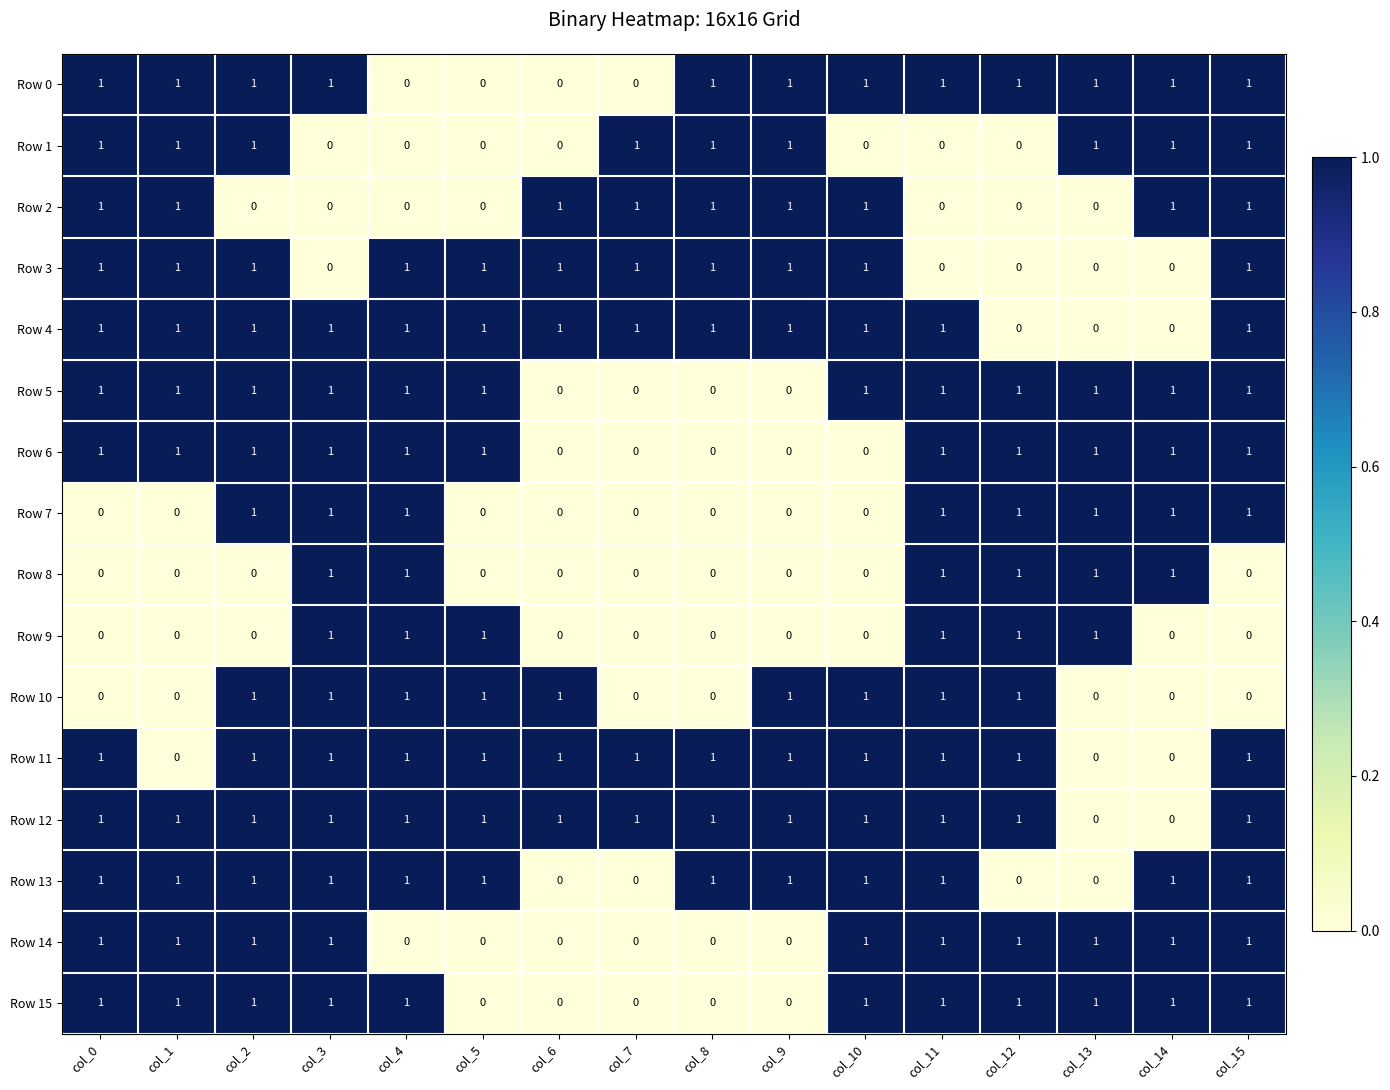

Is it true that Row 10 equals 1 at col_2?

True